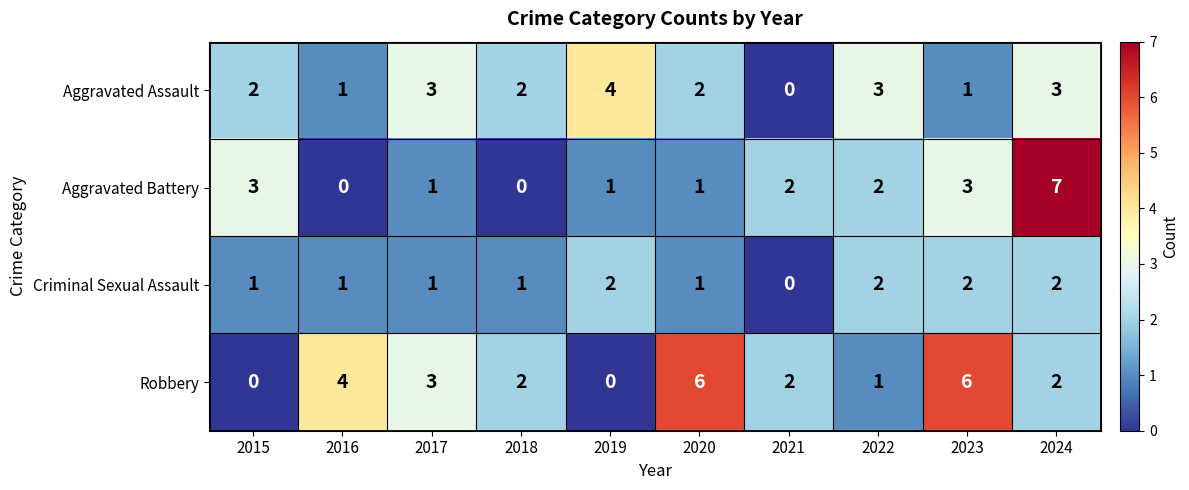

Is it true that Aggravated Battery equals 7 at 2024?

True